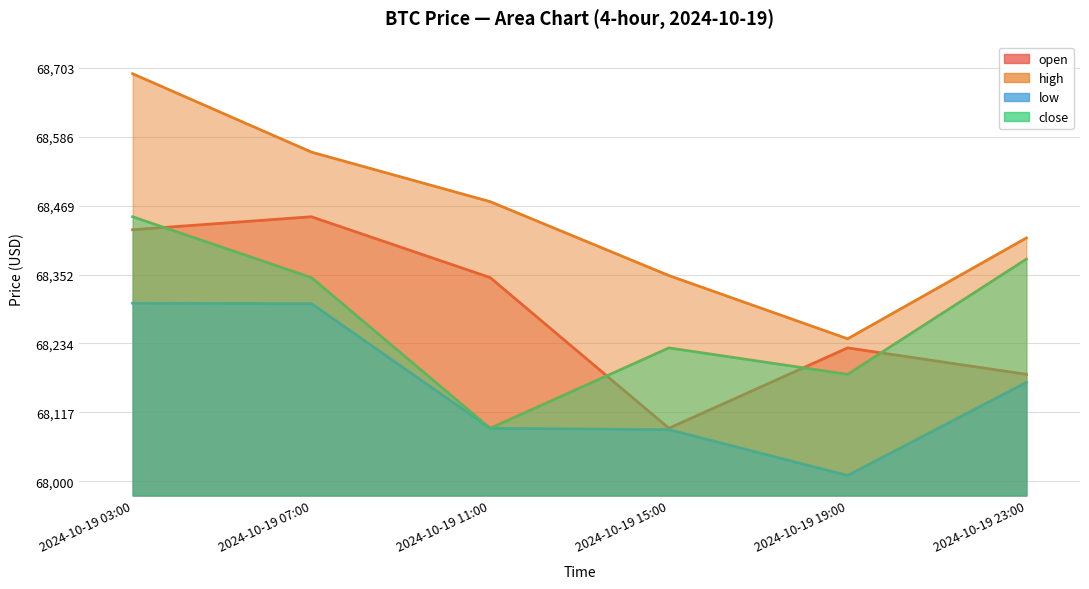

Which series has the largest total across all categories?

high